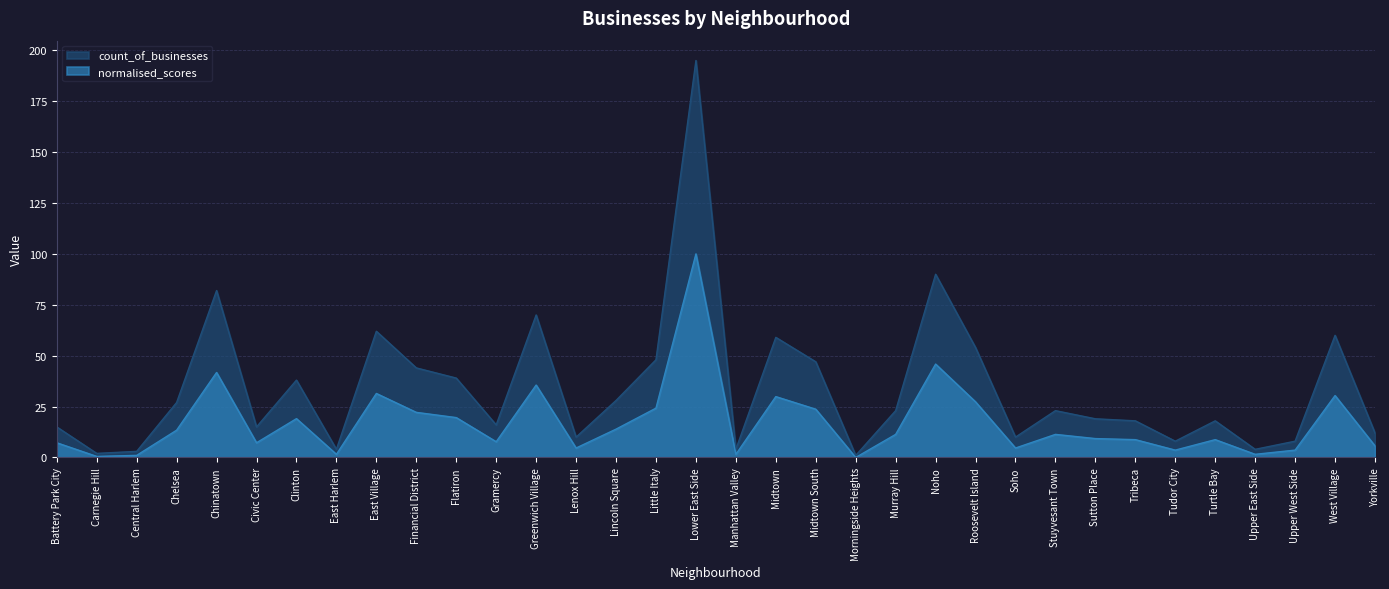

What is the maximum value shown in the chart?

195.0